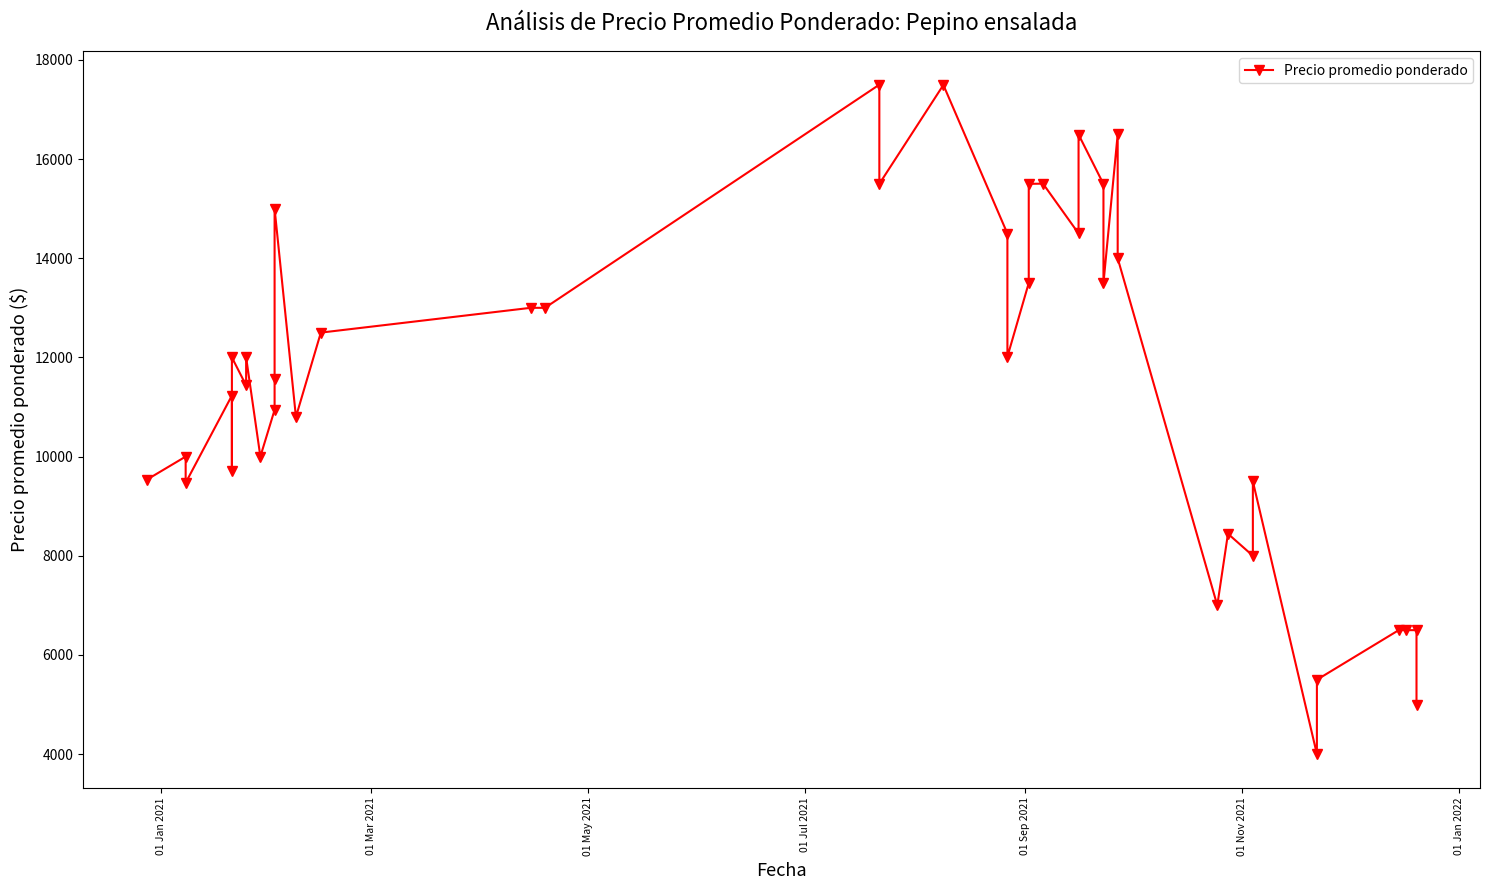

What is the average value?

11528